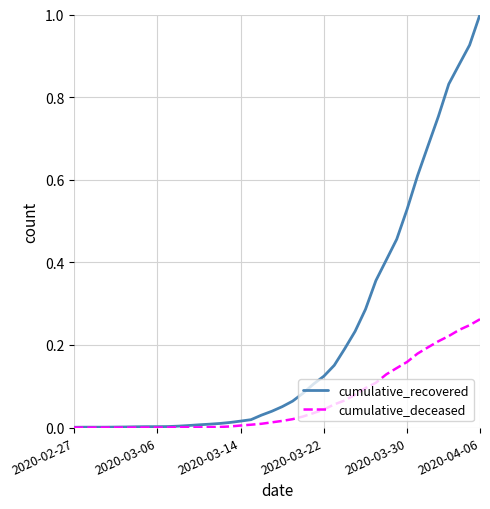

Which series has the largest range (max minus min)?

cumulative_recovered